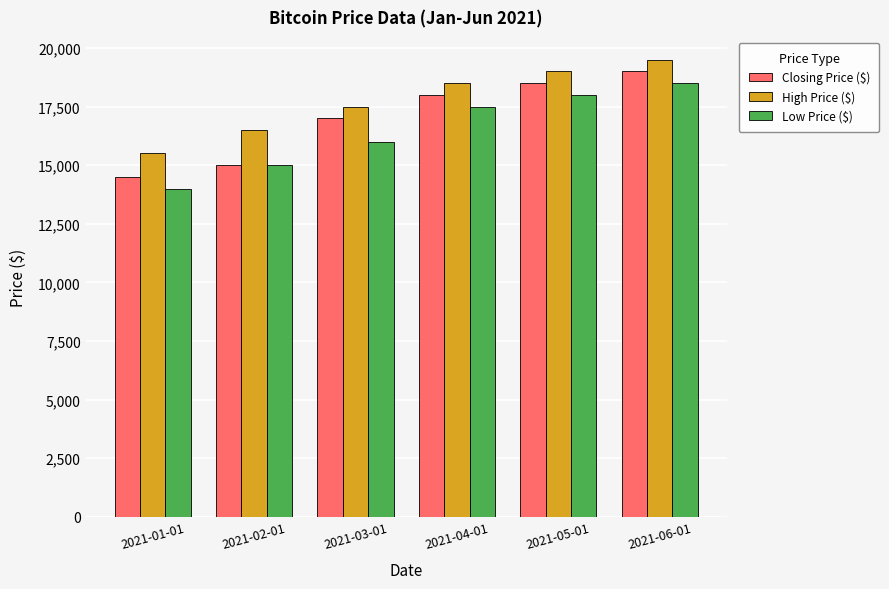

Reading left to right, extract all data points from this chart.

Closing Price ($): 2021-01-01=14500	2021-02-01=15000	2021-03-01=17000	2021-04-01=18000	2021-05-01=18500	2021-06-01=19000
High Price ($): 2021-01-01=15500	2021-02-01=16500	2021-03-01=17500	2021-04-01=18500	2021-05-01=19000	2021-06-01=19500
Low Price ($): 2021-01-01=14000	2021-02-01=15000	2021-03-01=16000	2021-04-01=17500	2021-05-01=18000	2021-06-01=18500